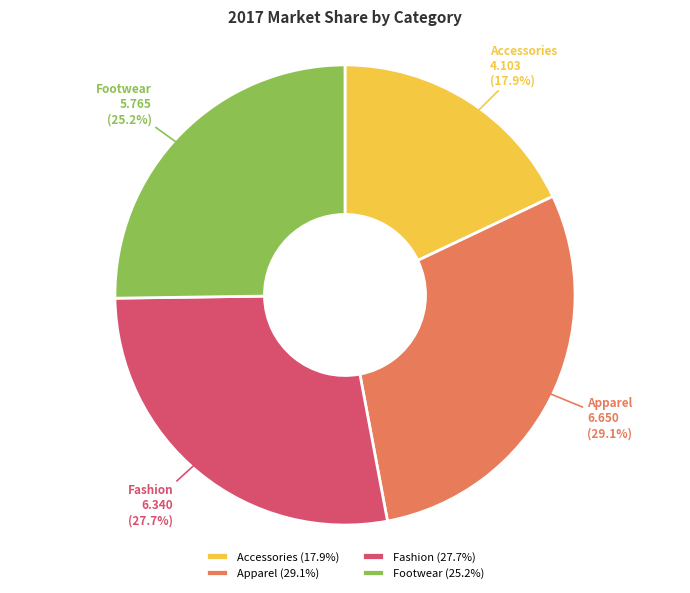

Count the number of slices in the pie.

4